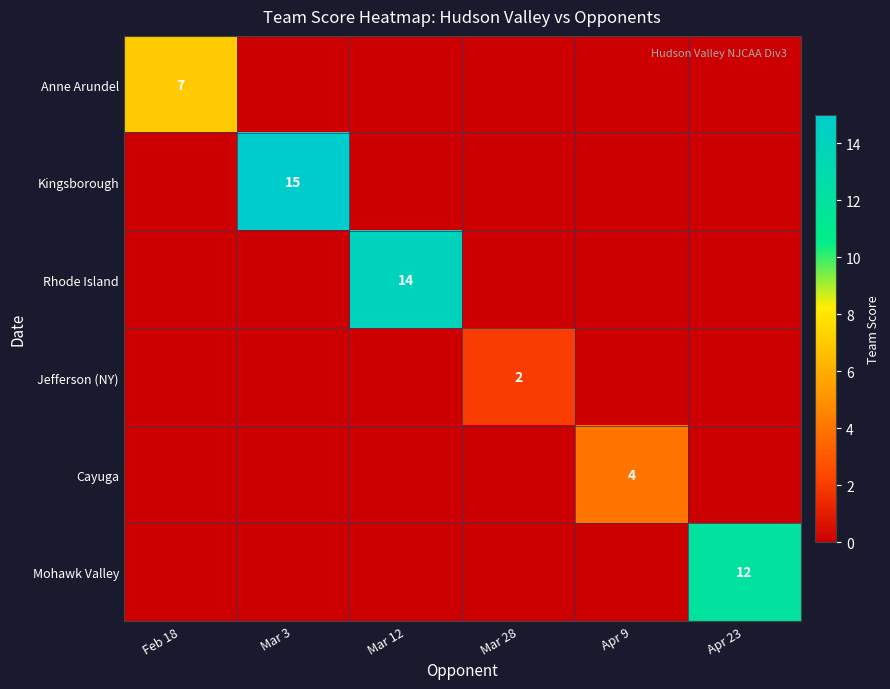

At how many categories does at least one series exceed 9?

3